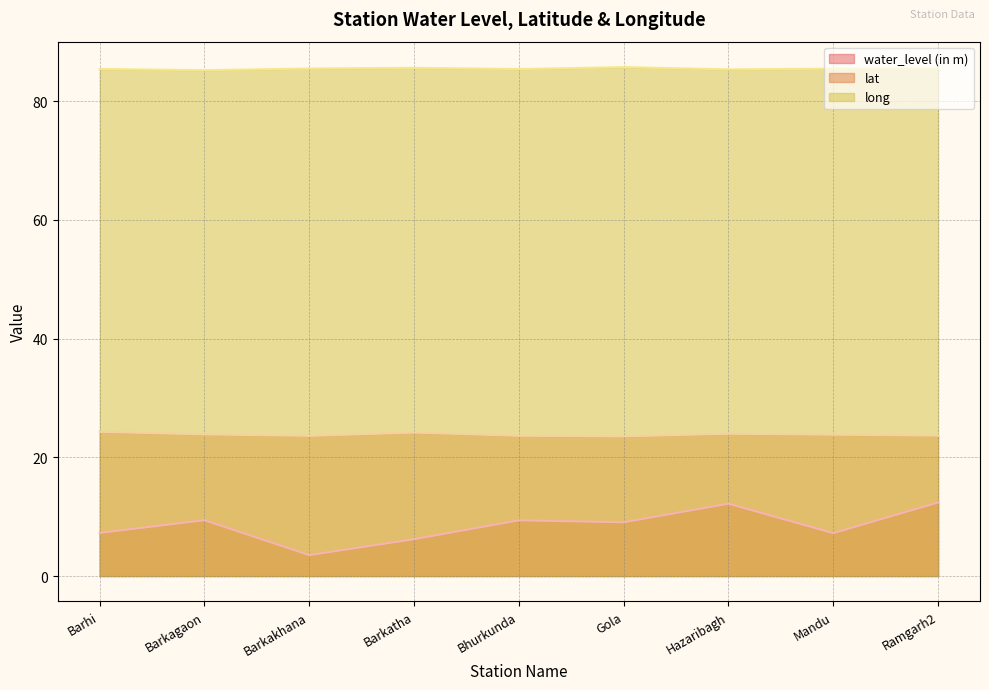

At which category does water_level (in m) reach its first local peak?

Barkagaon